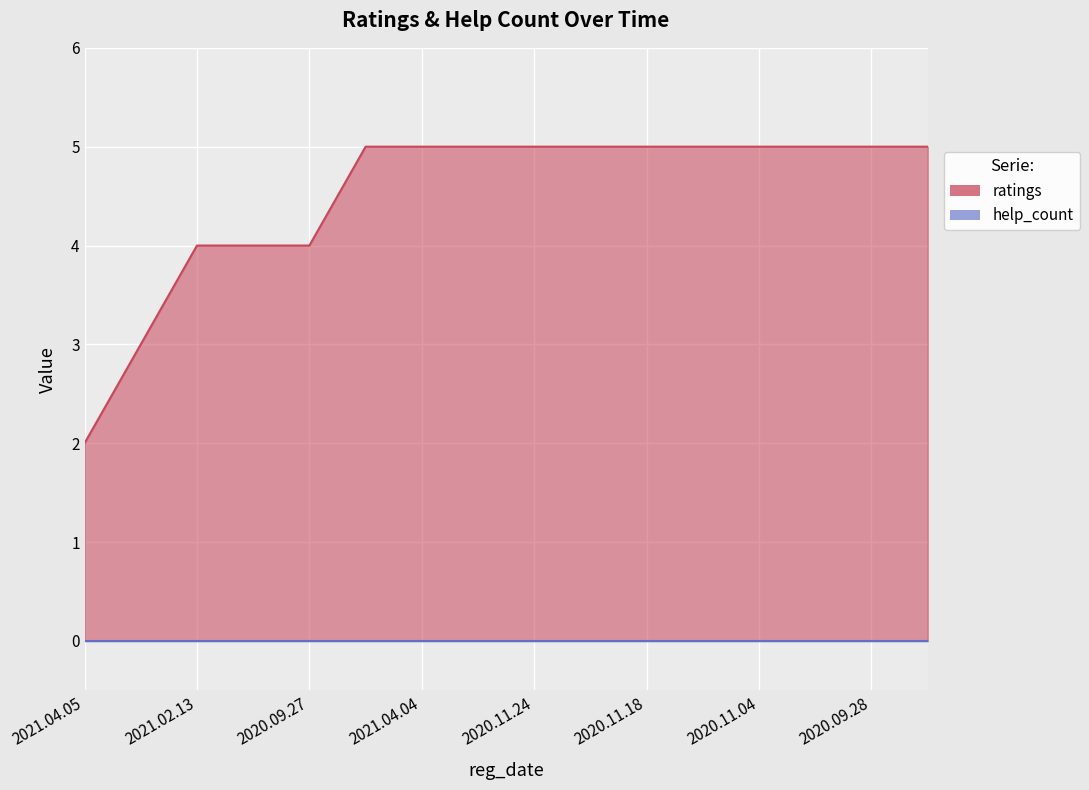

Which series has the widest spread of values?

ratings